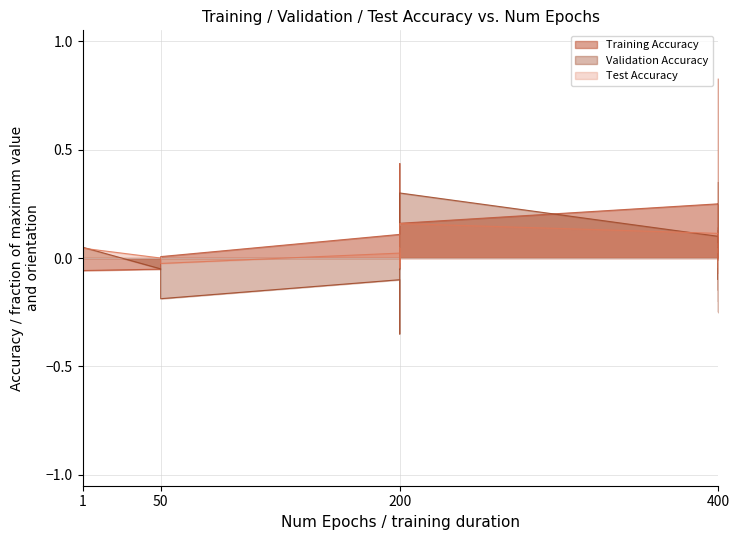

Where do Test Accuracy and Validation Accuracy first cross each other?

1 and 1